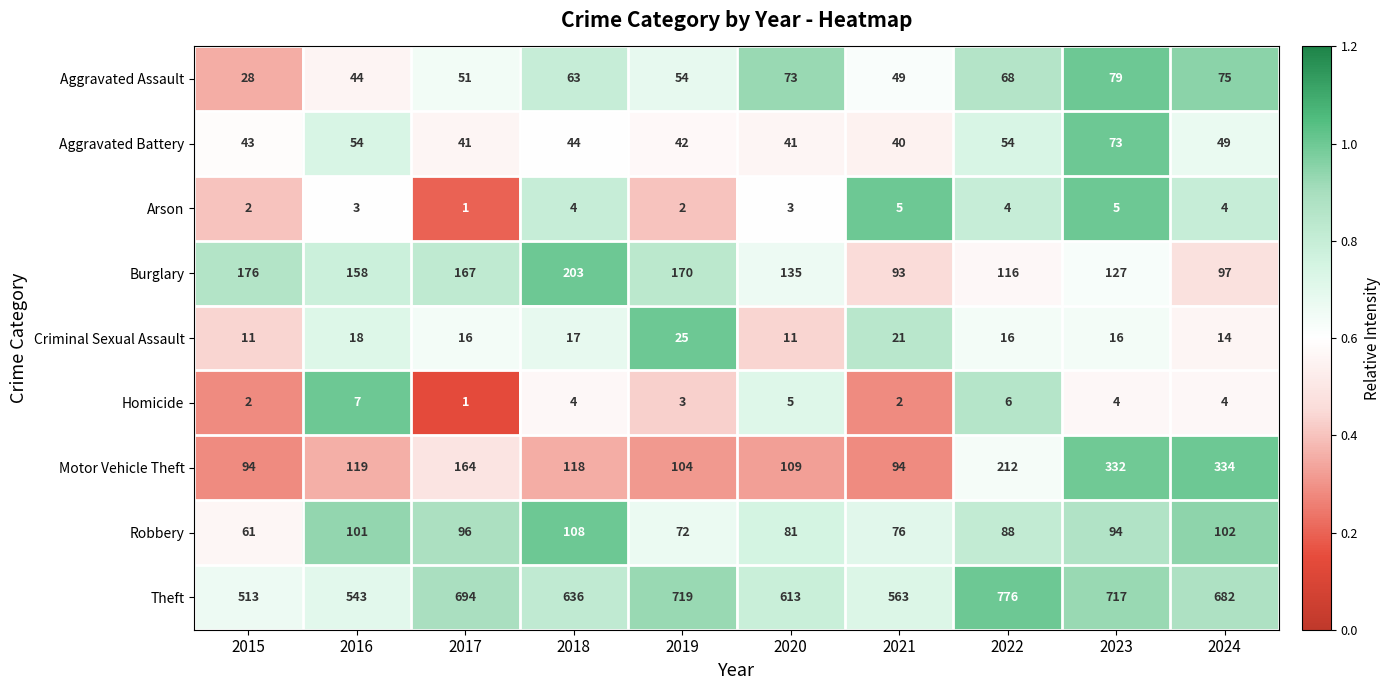

Which series changed the most between 2019 and 2023?

Motor Vehicle Theft